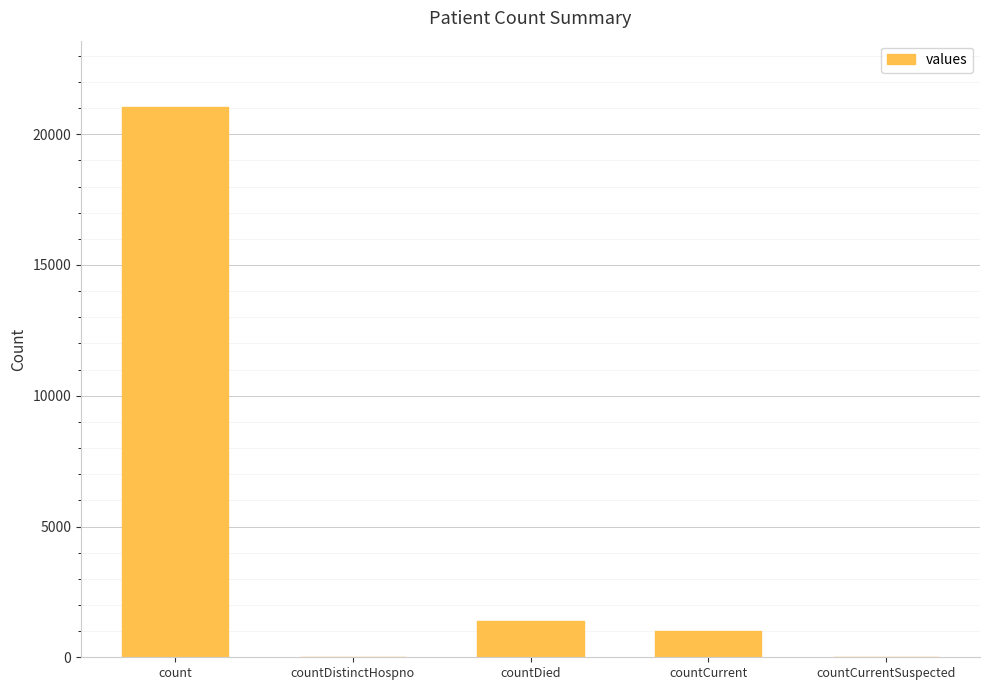

Does the chart contain stacked bars?

No